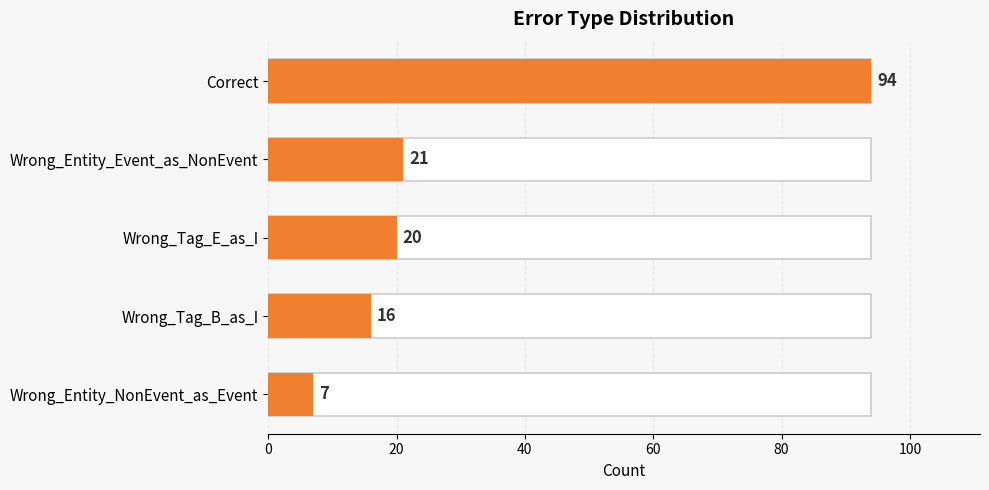

Does the chart contain any negative values?

No